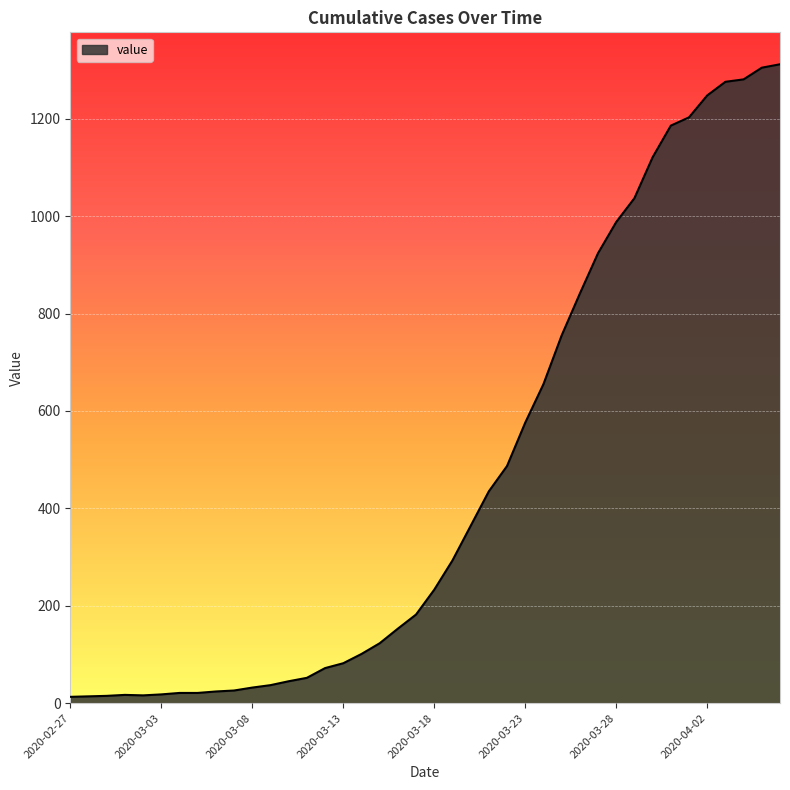

What is the maximum value shown in the chart?

1312